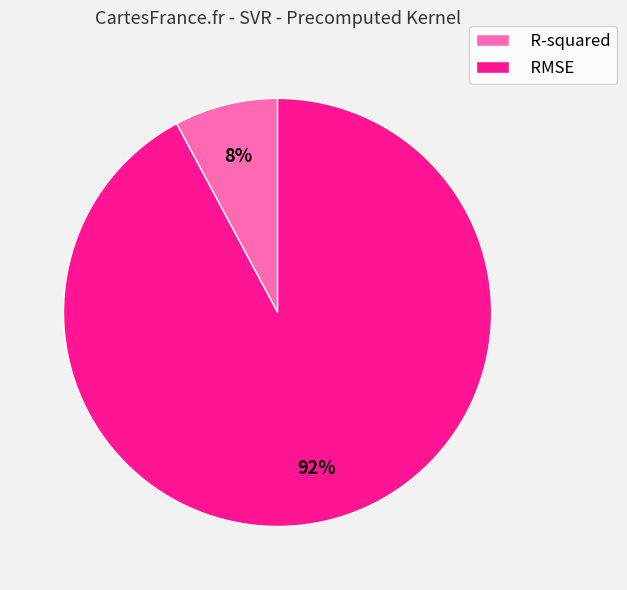

How many segments does this pie chart have?

2